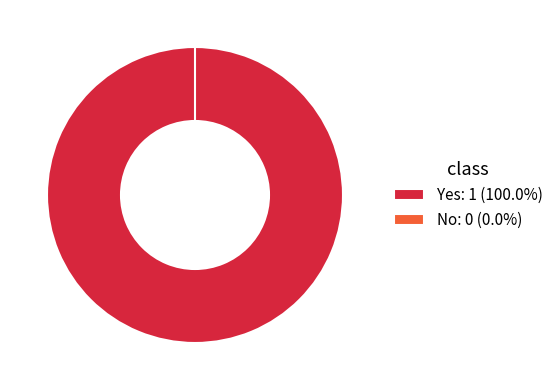

Which has a higher value, Yes or No?

Yes